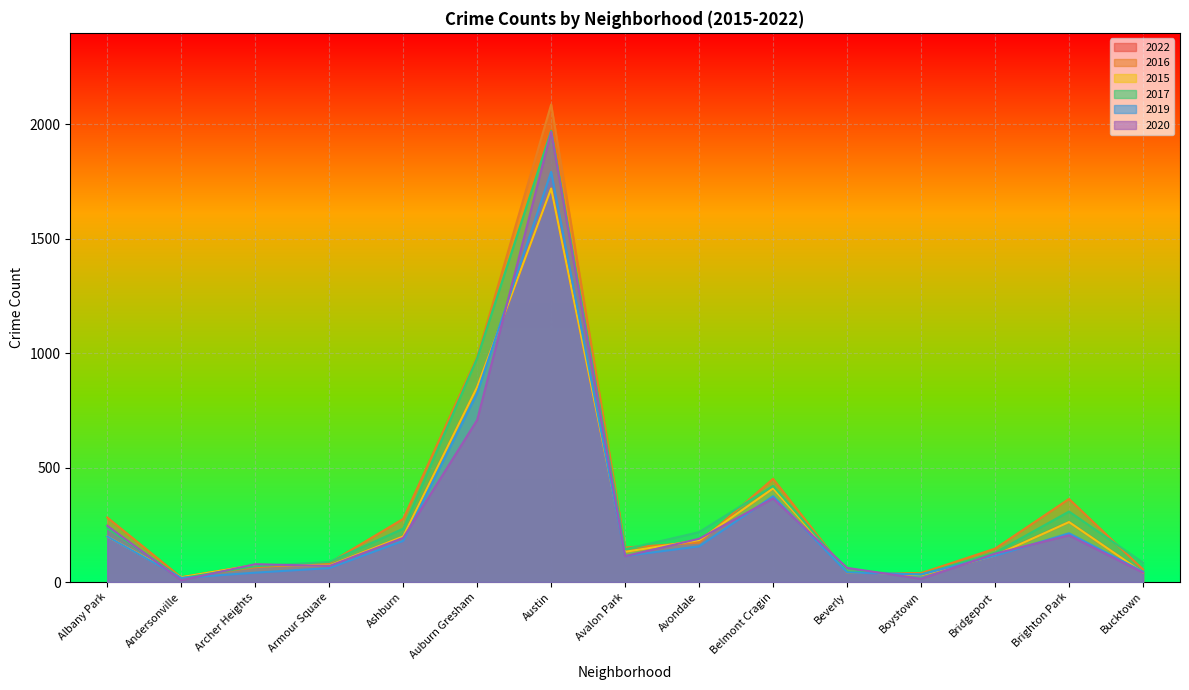

At which category does 2022 reach its first local valley?

Andersonville